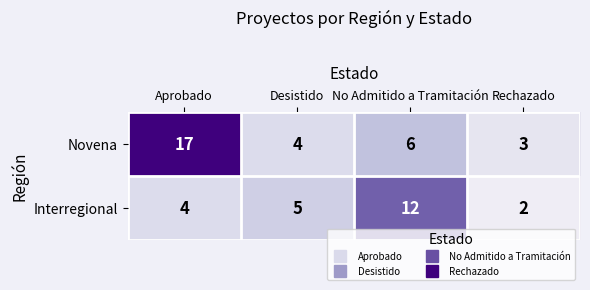

The value of Interregional at Rechazado is 2. True or false?

True